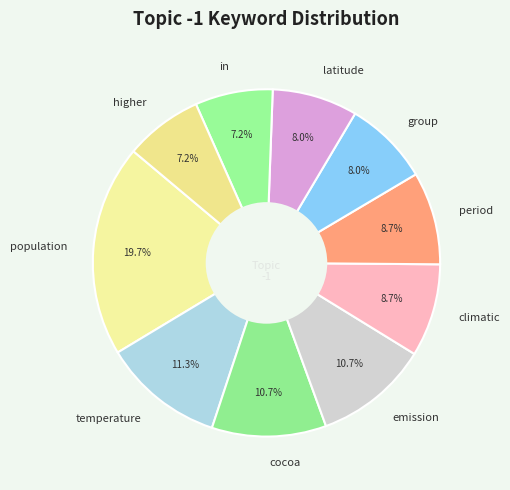

Count the number of slices in the pie.

10